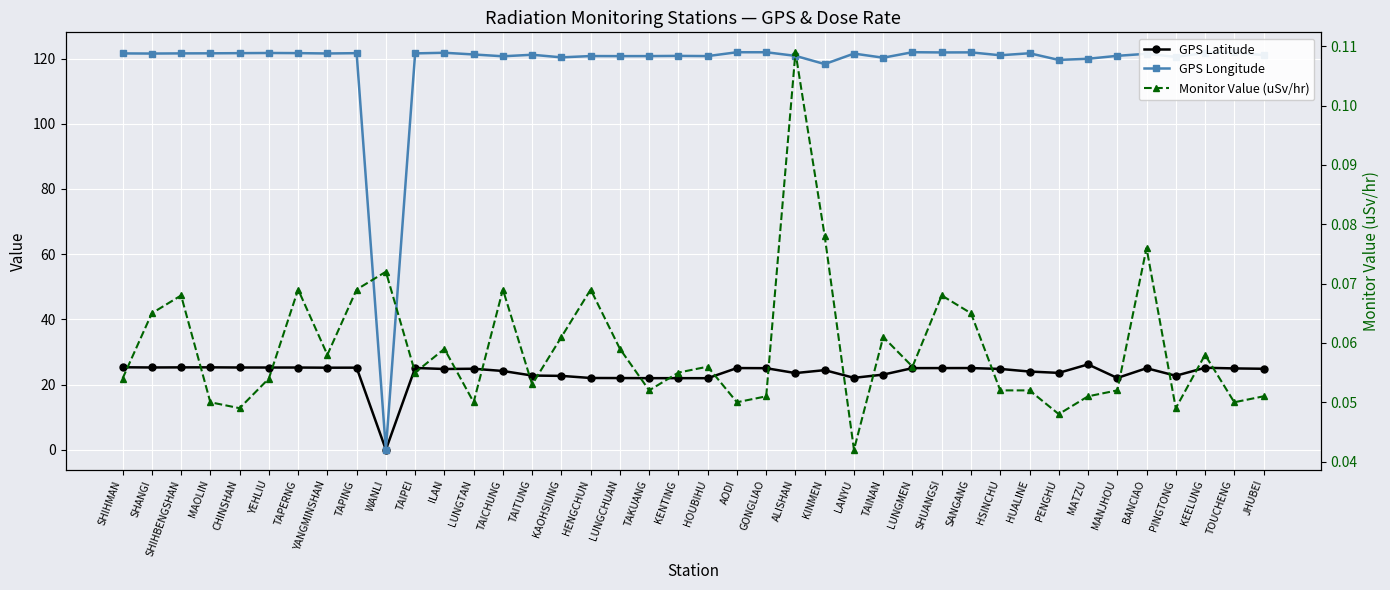

True or false: Monitor Value (uSv/hr) and GPS Latitude cross at least once.

True